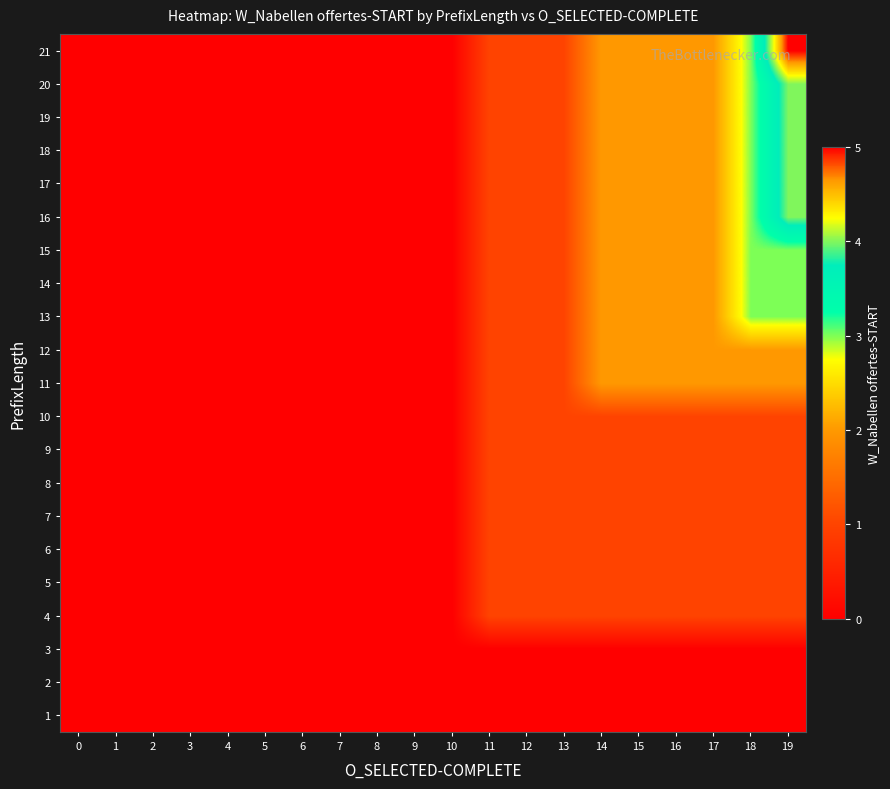

What is the greatest value displayed?

5